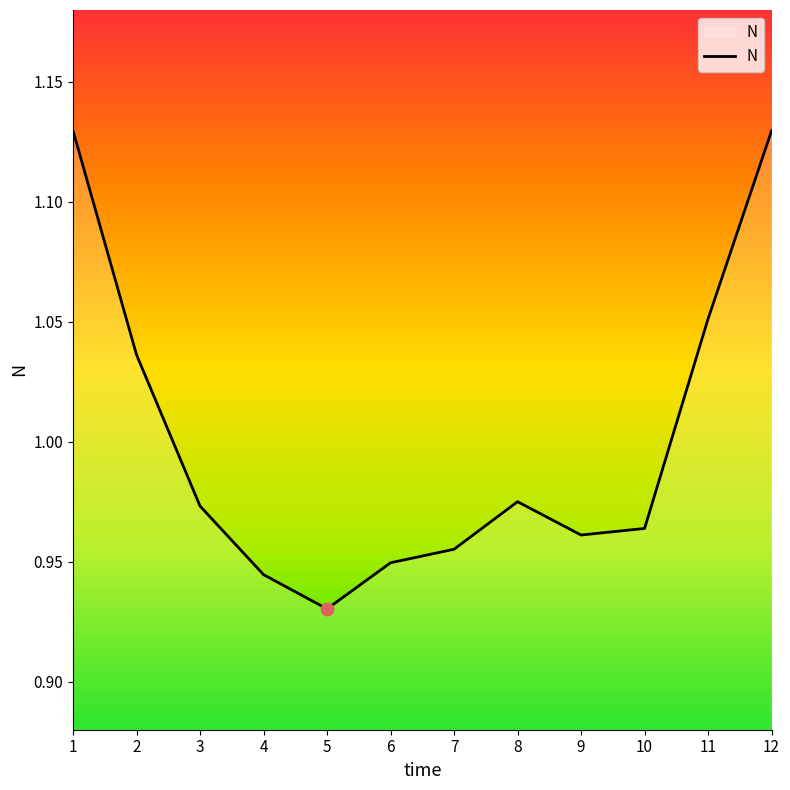

Which has a higher value, 4 or 11?

11